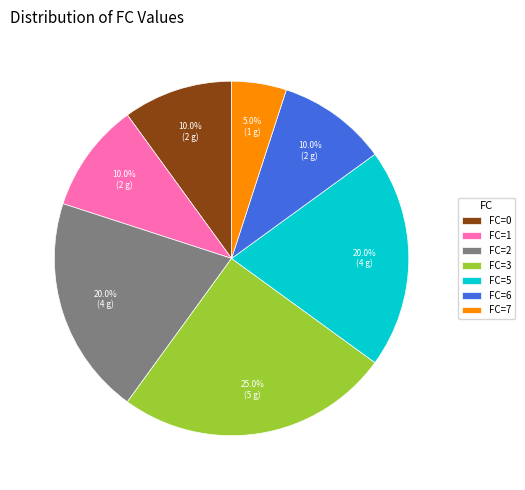

Is there any slice that represents more than half of the pie?

No